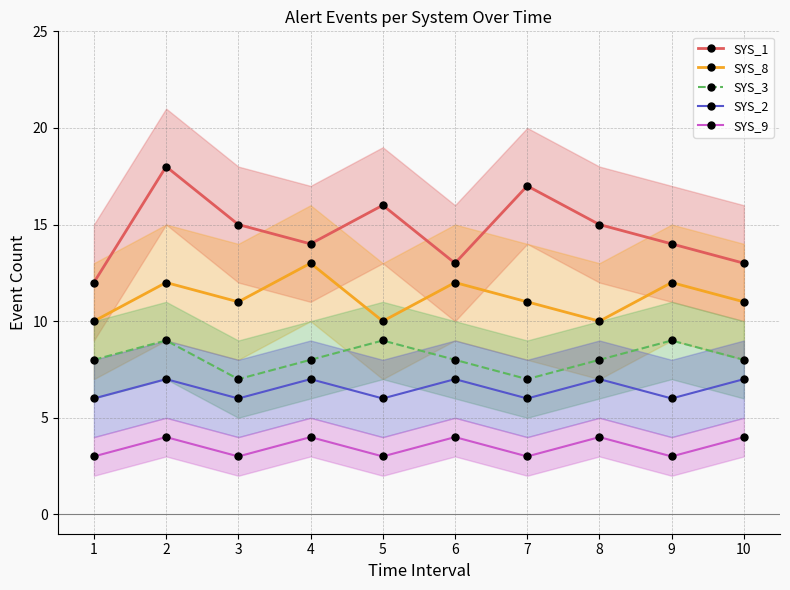

Is the value of SYS_1 at 10 greater than the value of SYS_2 at 9?

Yes